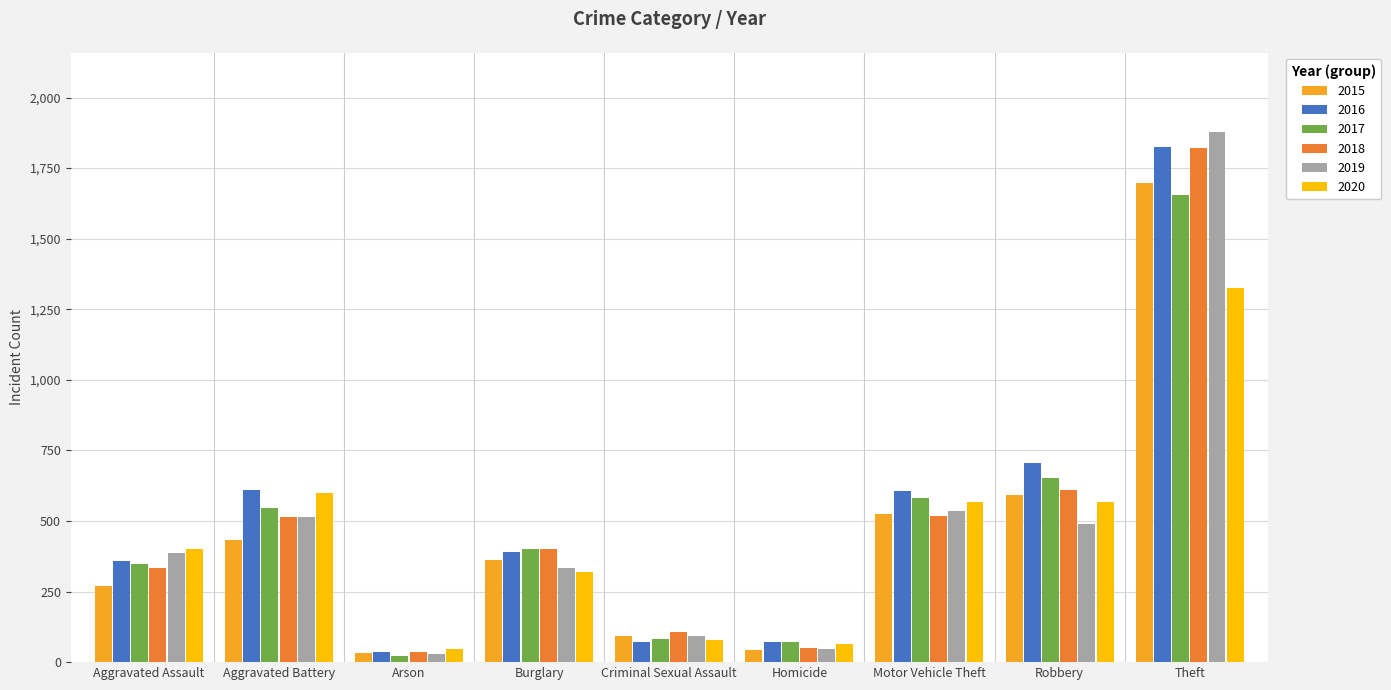

What is the spread (max minus min) of values at Motor Vehicle Theft?

89